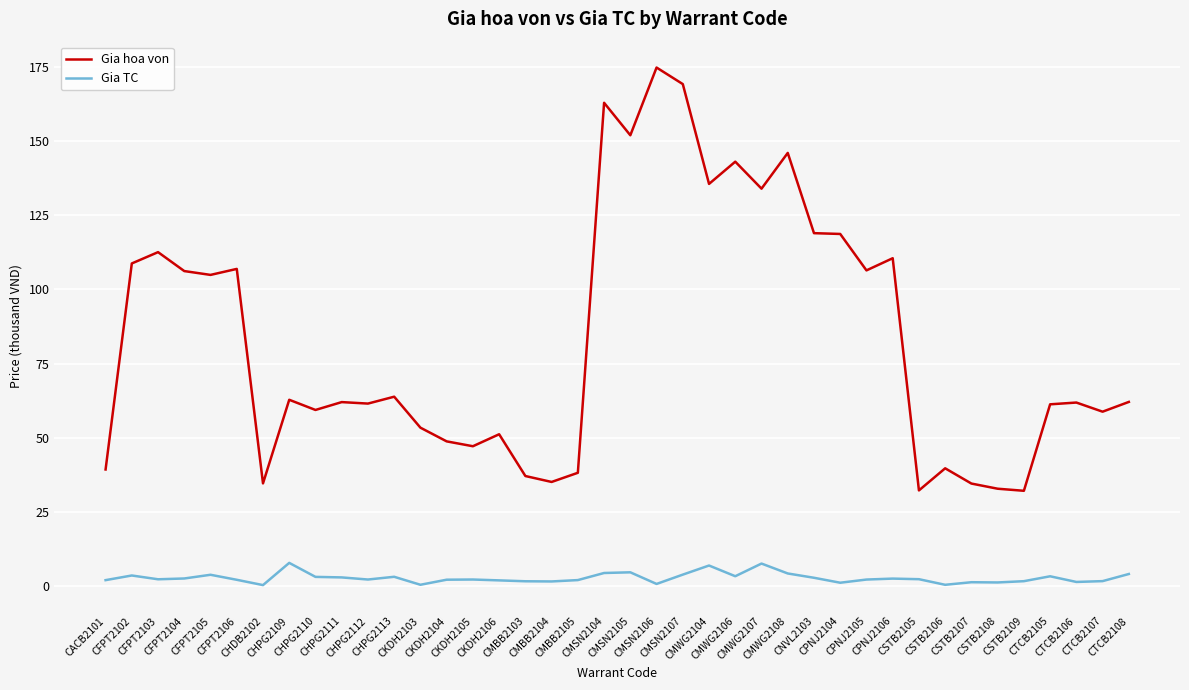

Is the value of Gia TC at CSTB2108 greater than the value of Gia hoa von at CMSN2104?

No